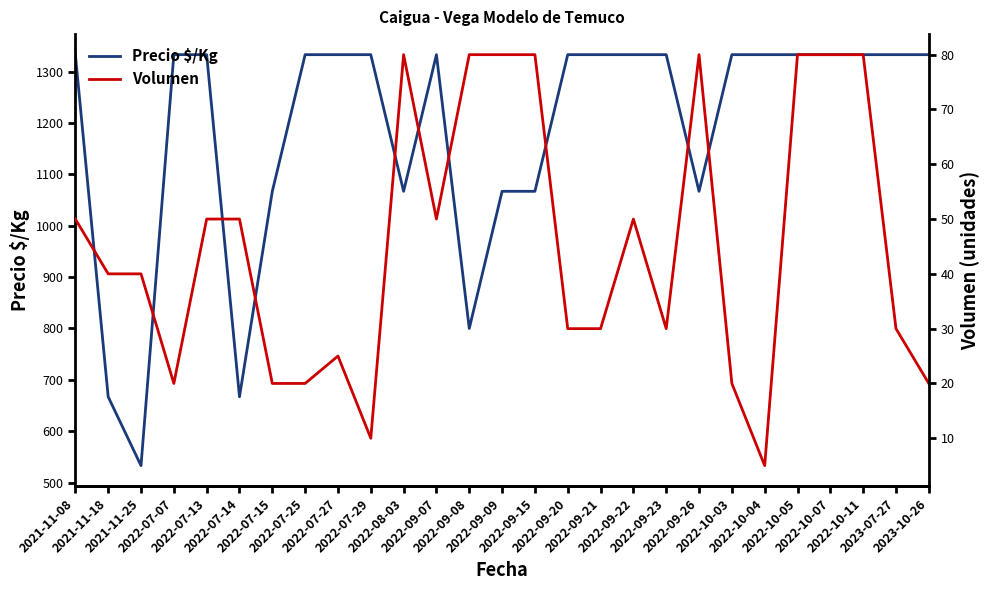

Count the Precio $/Kg values in the range 1067 to 1333.

23